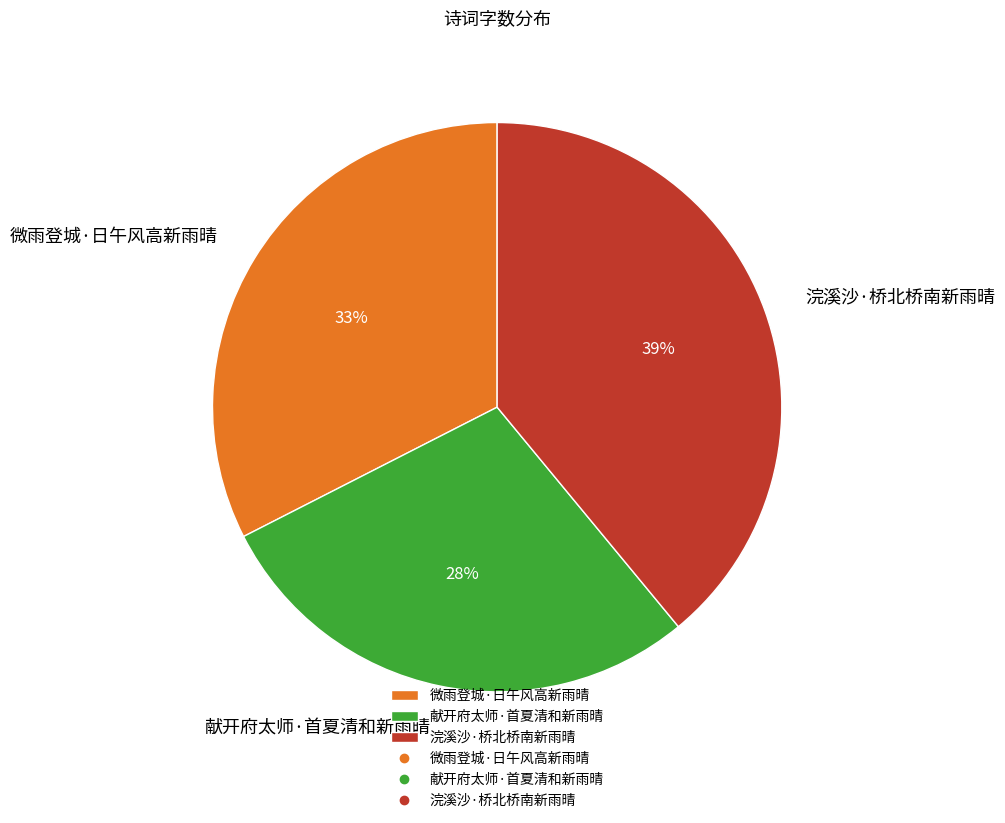

To the nearest percent, what is the average slice percentage?

33%